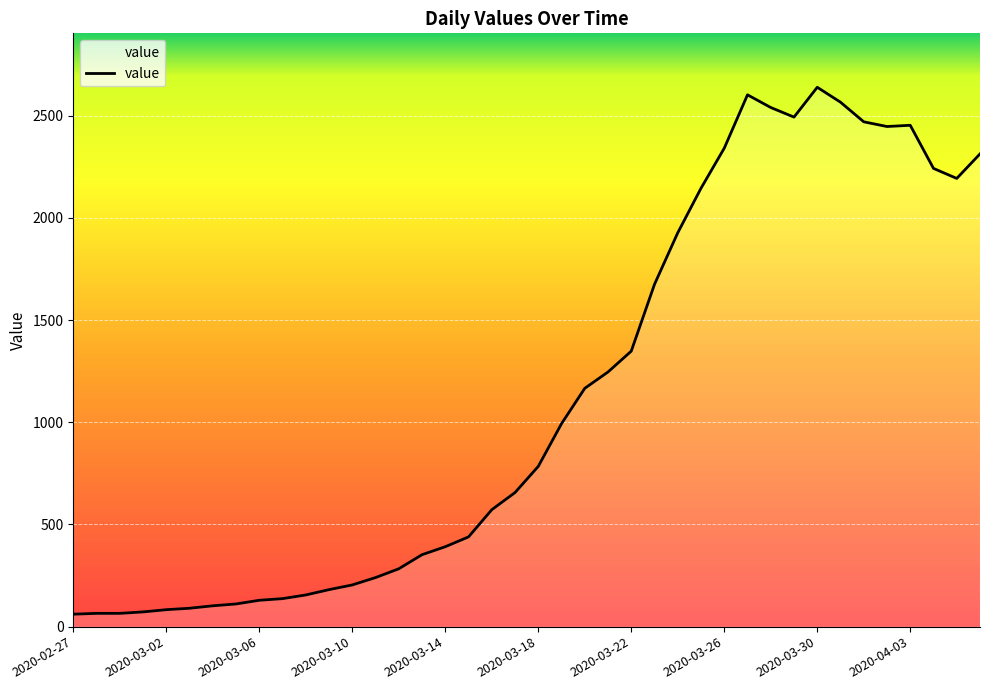

What is the greatest value displayed?

2639